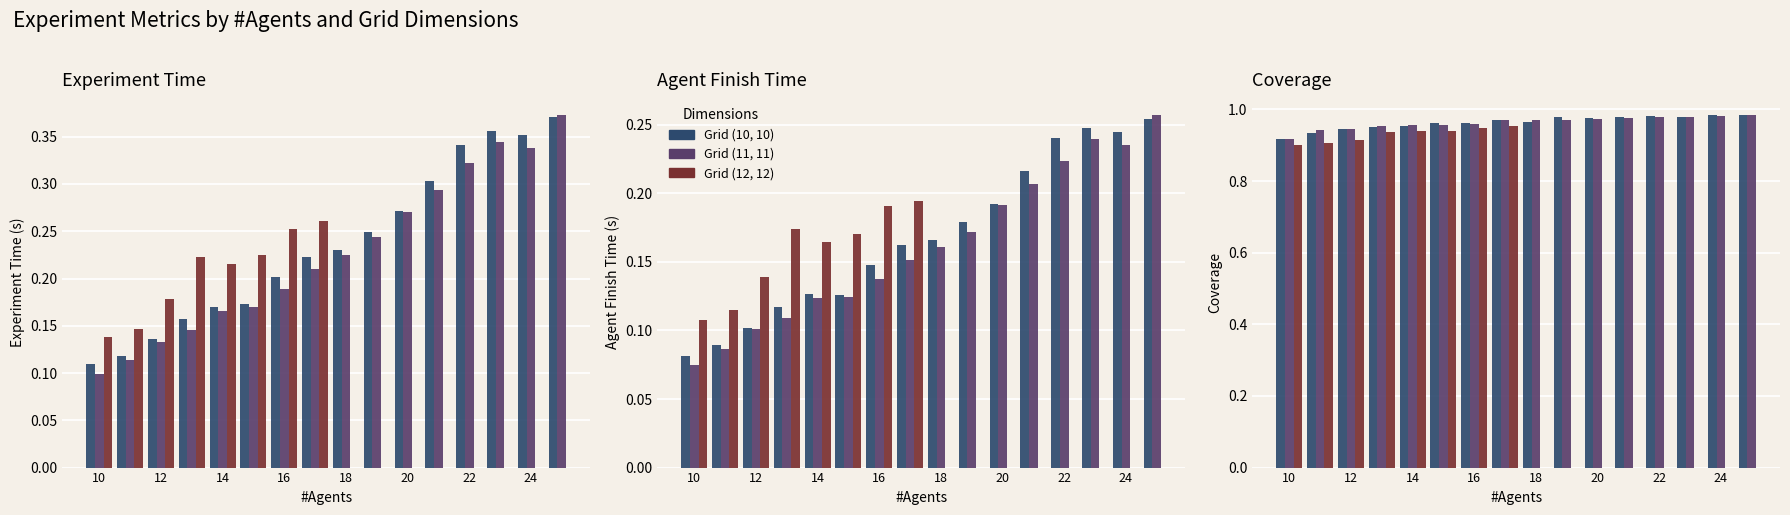

Are the bars horizontal?

No